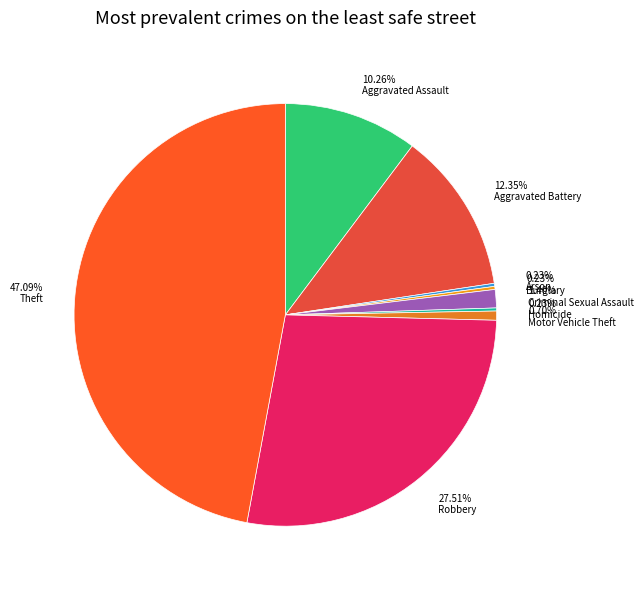

Is there a majority slice in this chart?

No